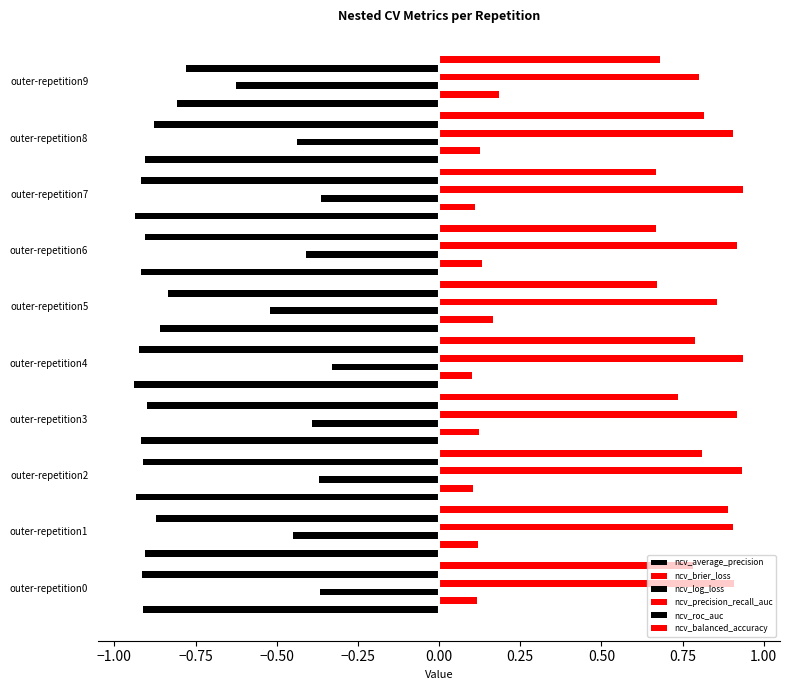

What is the sum of all ncv_average_precision values?

-9.0